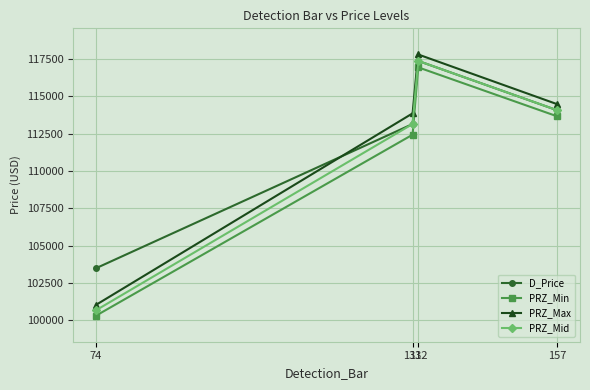

Rank the series by their average value, from highest to lowest.

D_Price, PRZ_Max, PRZ_Mid, PRZ_Min